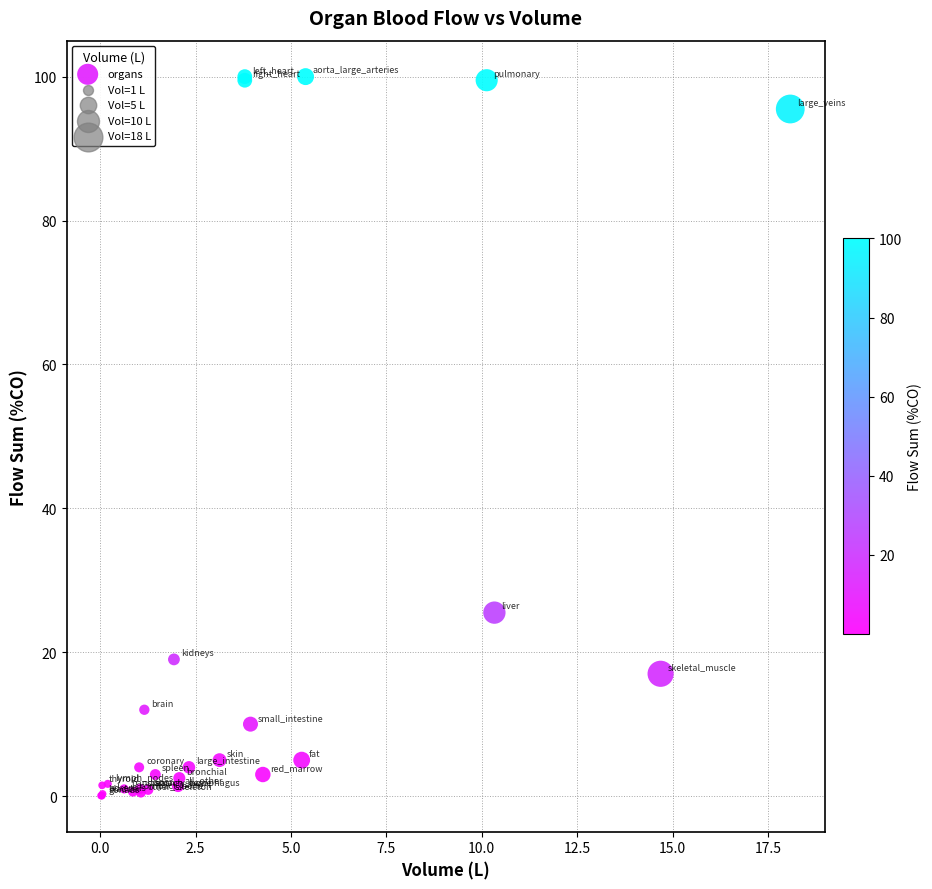

What Y value in the scatter plot is closest to 50?

25.5